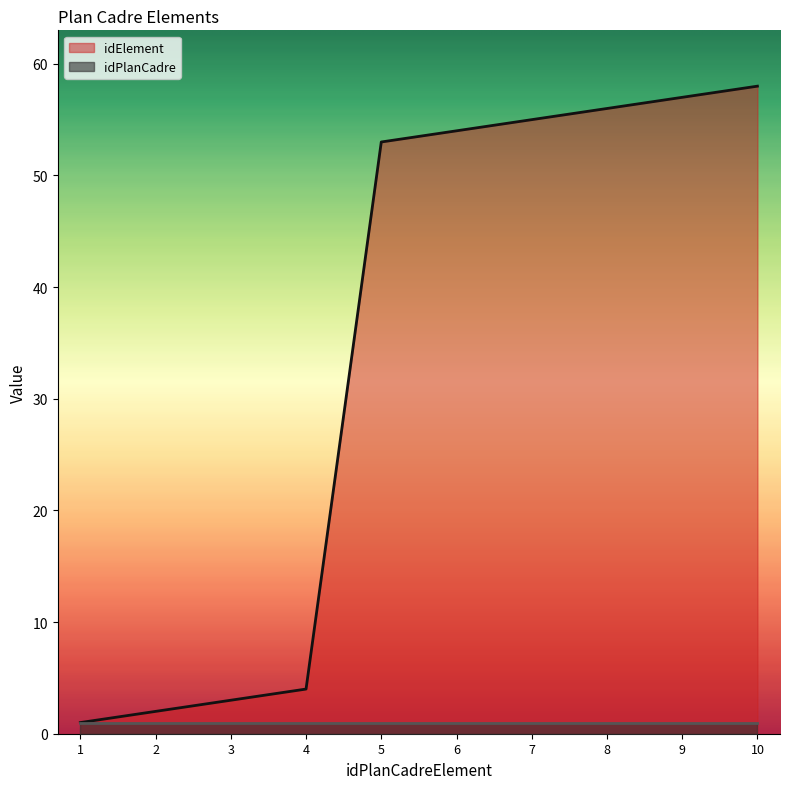

Where is the data nearest to the value 29?

5